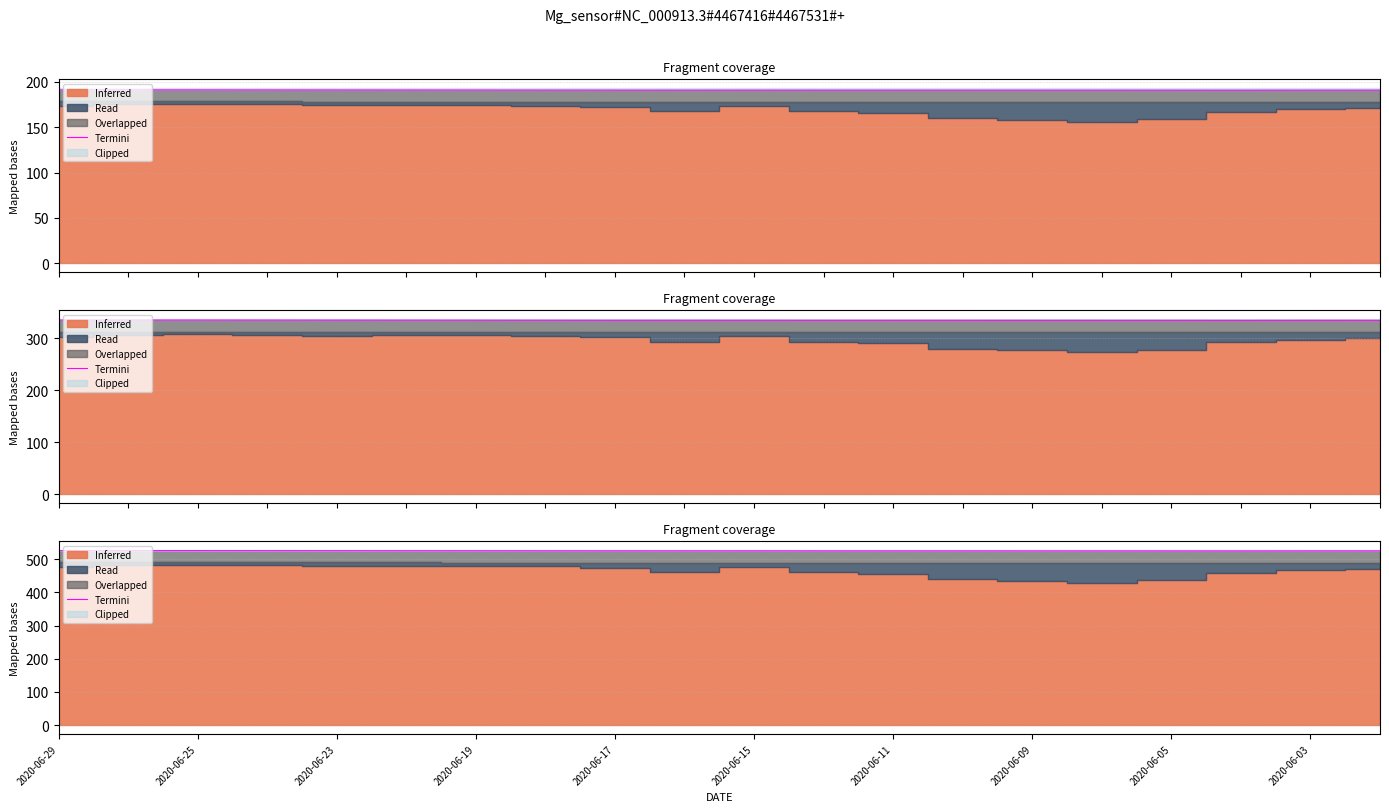

How many points are lower than both their immediate neighbors (excluding endpoints)?

3